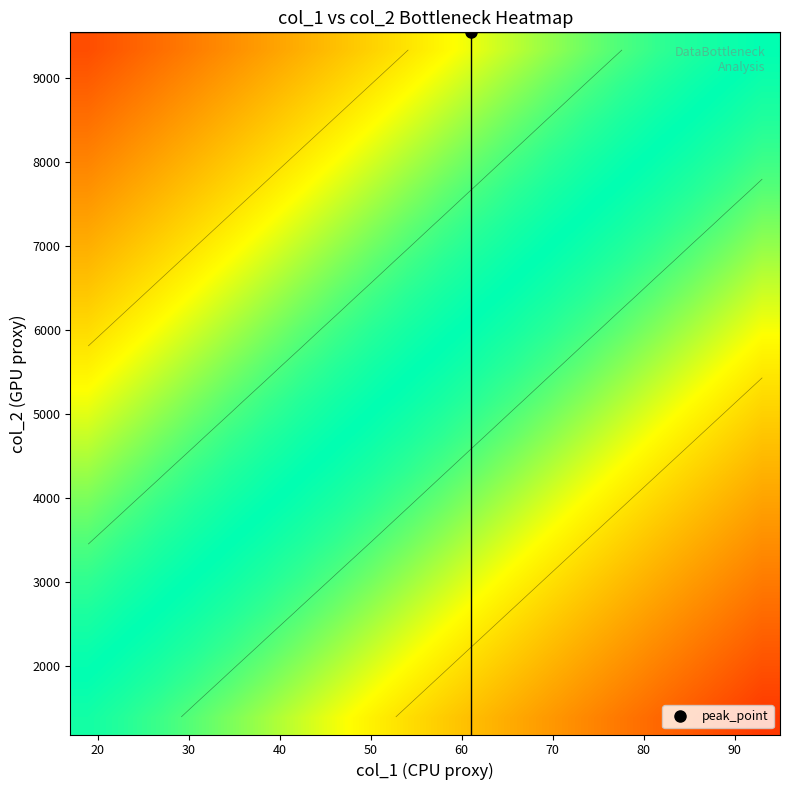

Count the number of categories in the chart.

20